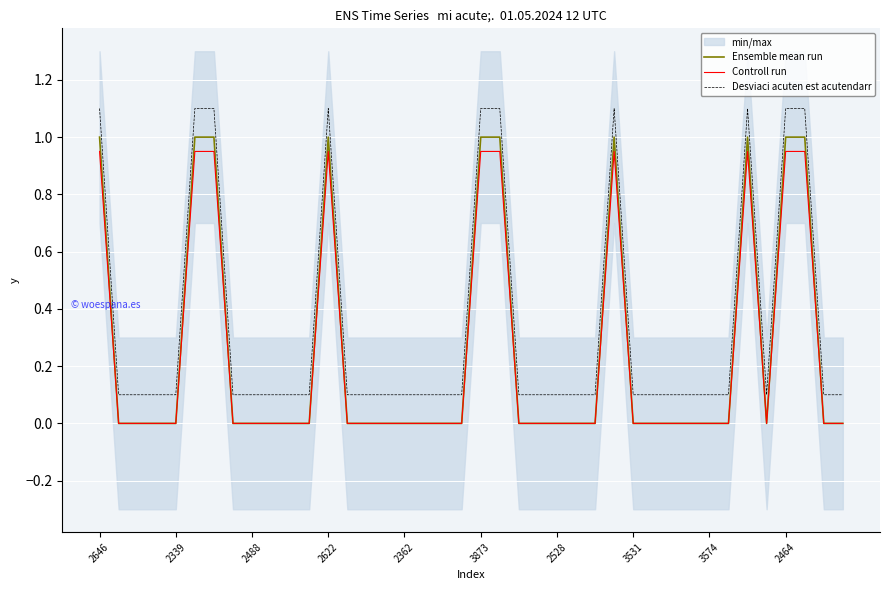

Count the Desviaci acuten est acutendarr values in the range 0 to 1.

30